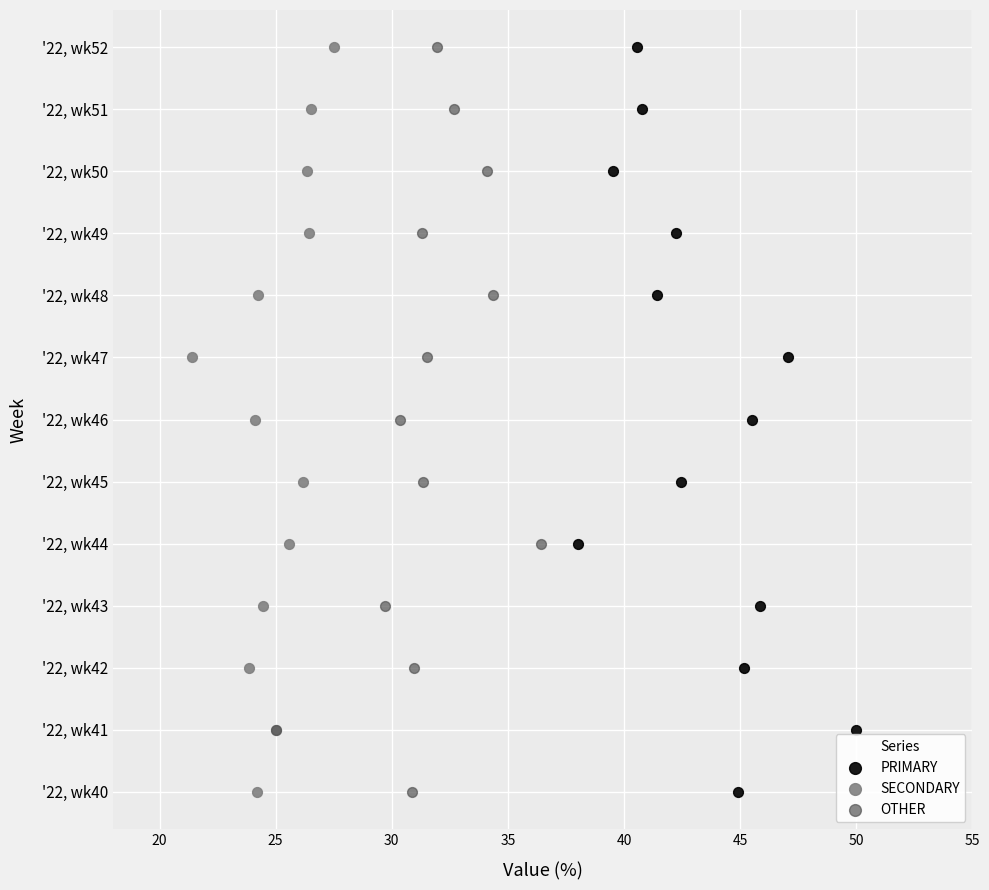

What are all the series names shown in the legend?

PRIMARY, SECONDARY, OTHER